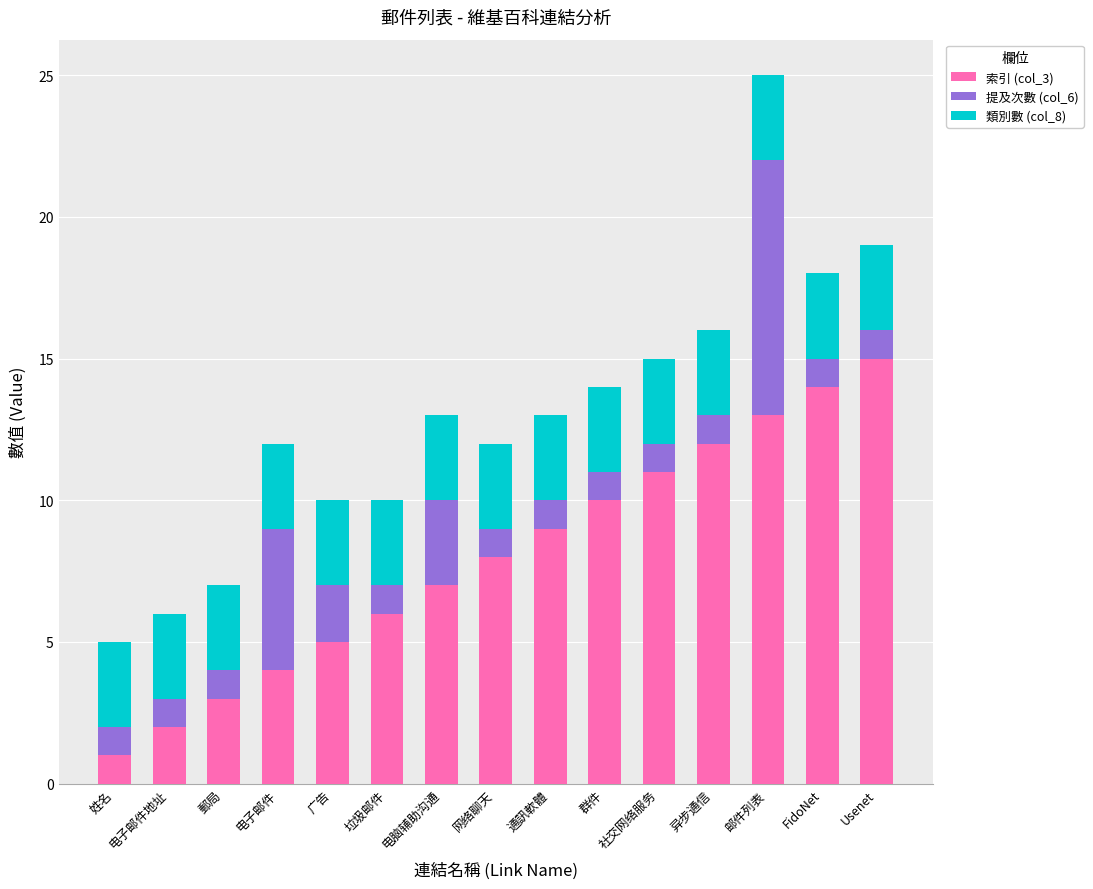

Is it true that 索引 (col_3) equals 2 at 电子邮件?

False